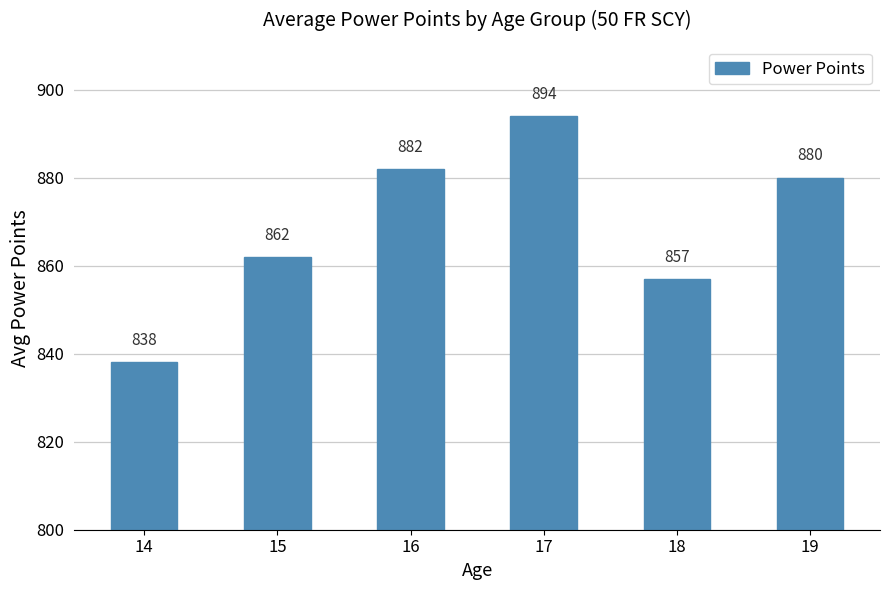

The chart shows a value of 307 at 17. True or false?

False